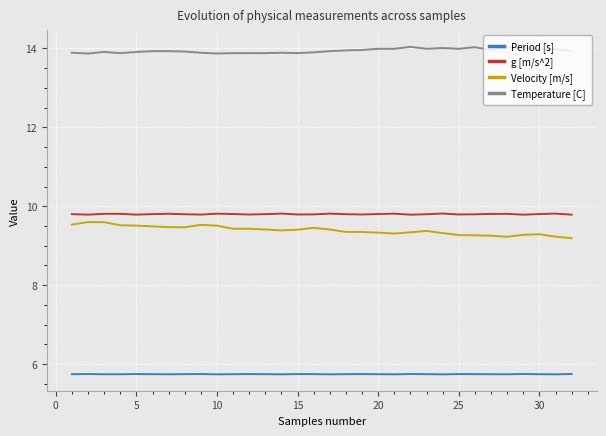

True or false: g [m/s^2] and Temperature [C] intersect in this chart.

False